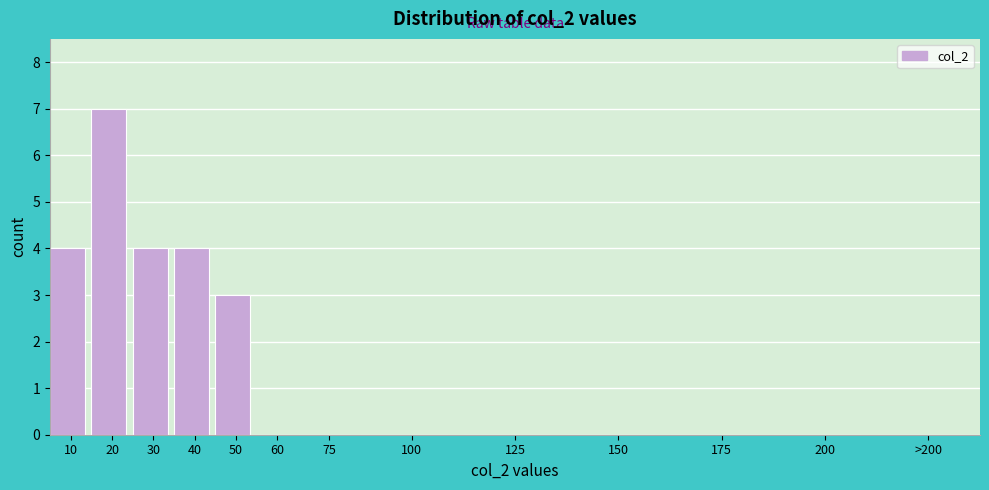

Reading left to right, list all the values displayed in this chart.

10=4	20=7	30=4	40=4	50=3	60=0	75=0	100=0	125=0	150=0	175=0	200=0	>200=0